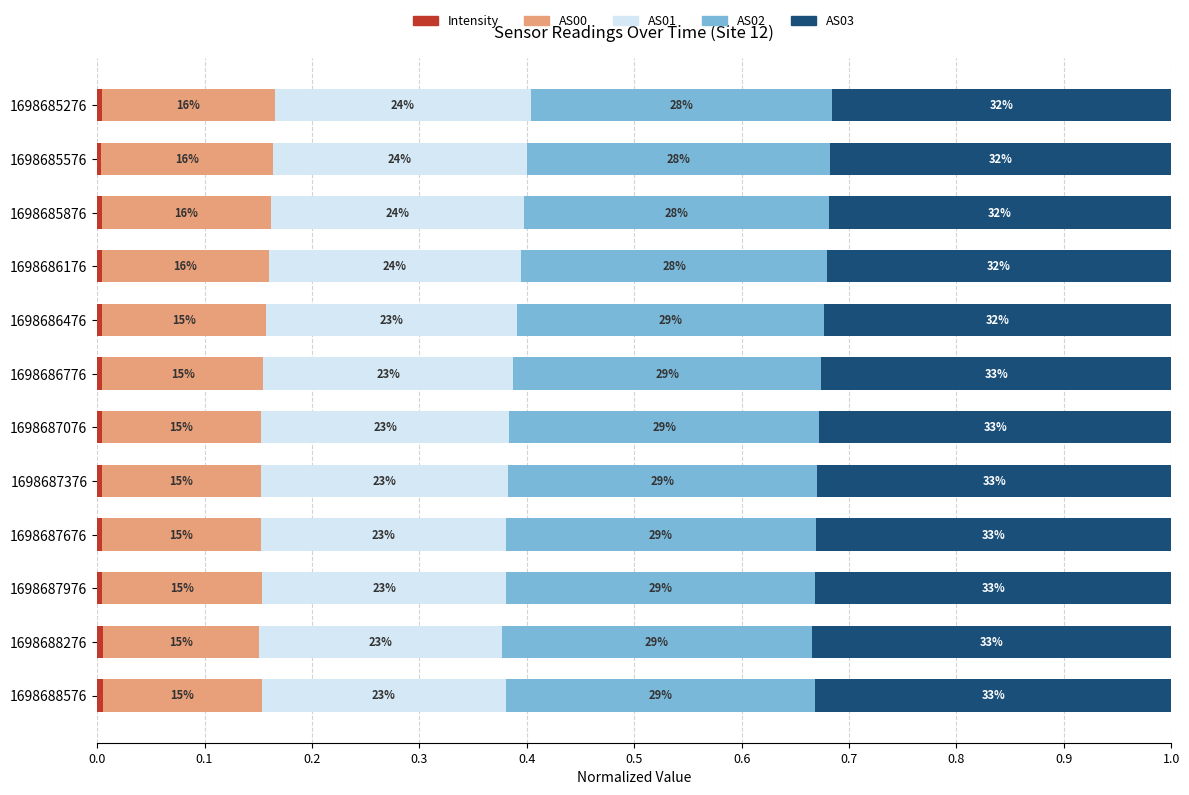

Which series has the largest range (max minus min)?

AS03